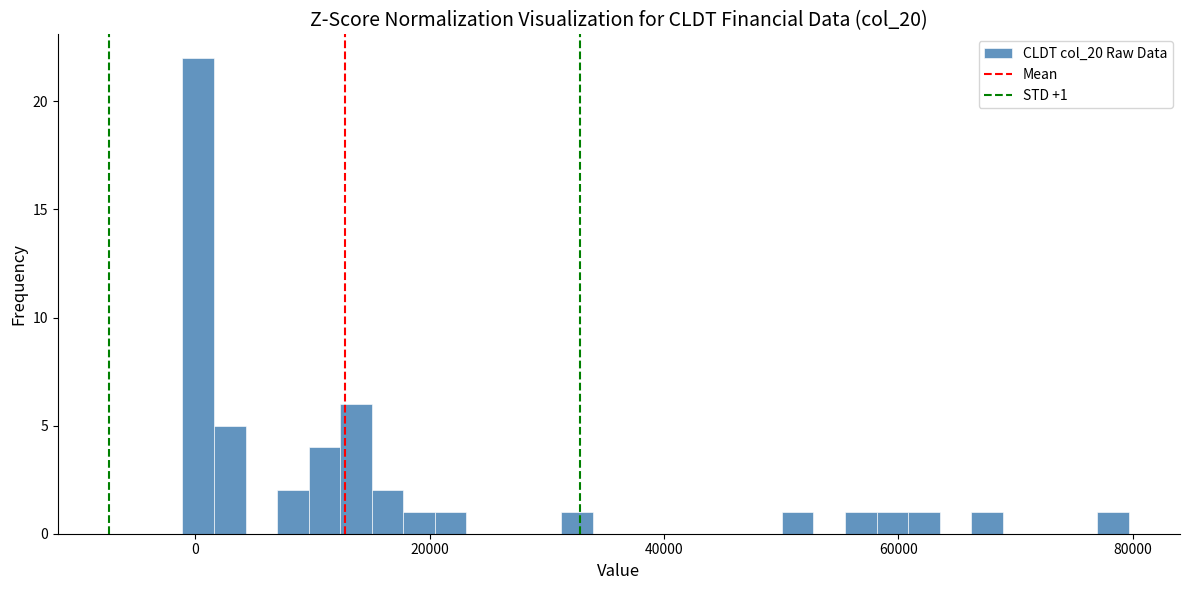

Read against the x-axis, roughly where is the centre of the tallest bar?

0